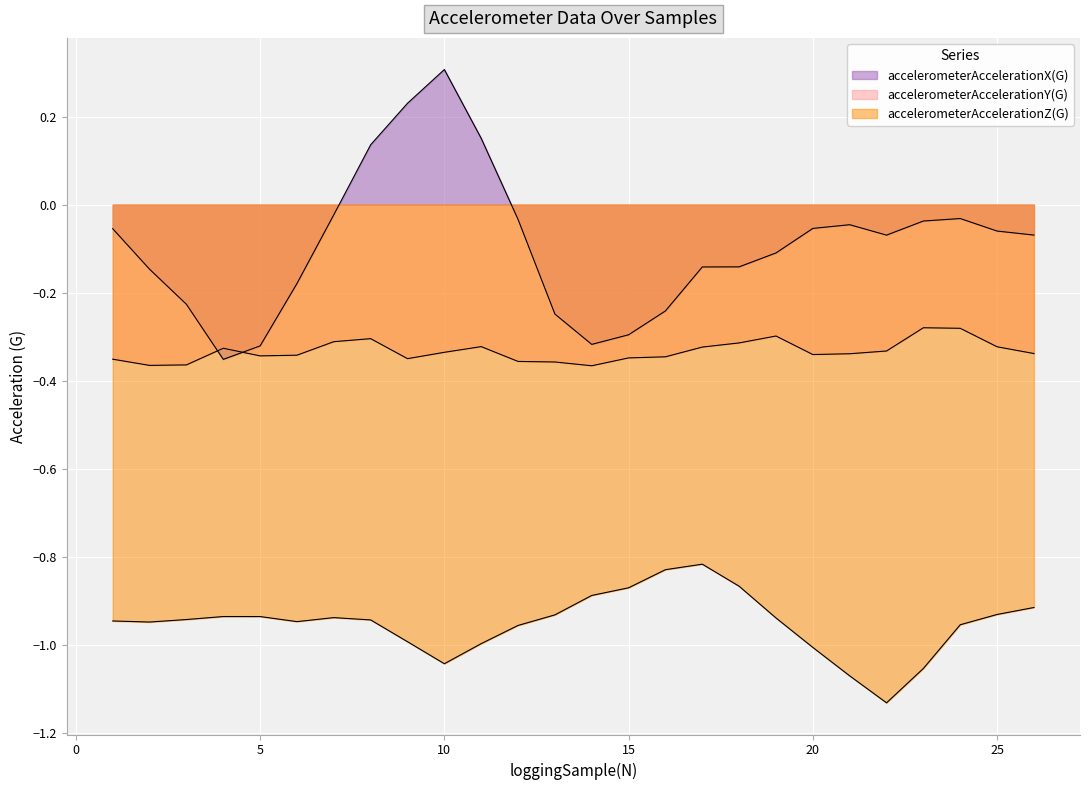

What is the average value of the accelerometerAccelerationY(G) series?

-0.3